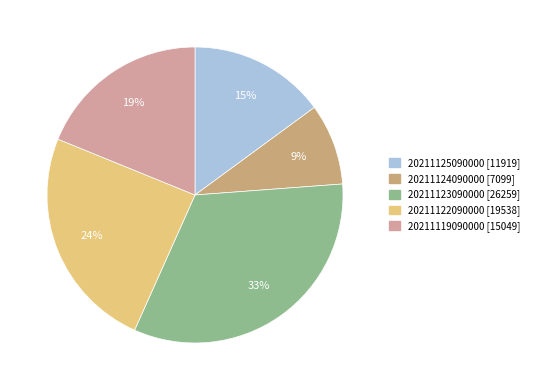

How many segments does this pie chart have?

5